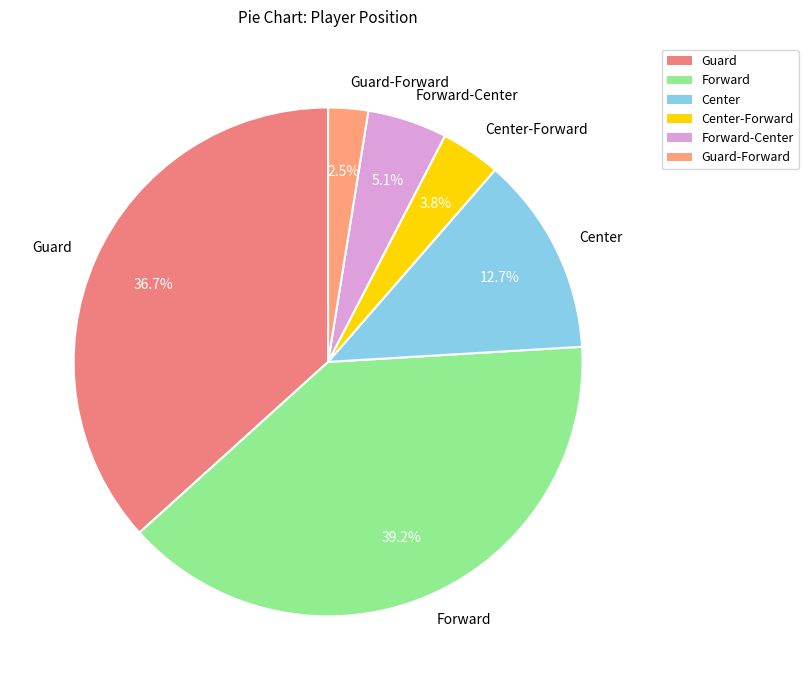

To the nearest percent, what portion does Guard represent?

37%